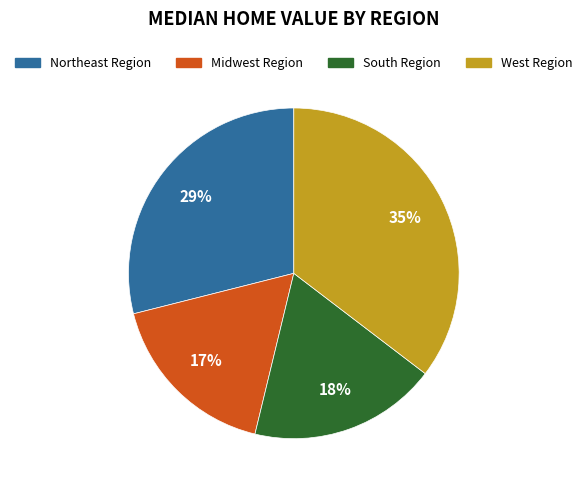

To the nearest percent, what is the average slice percentage?

25%